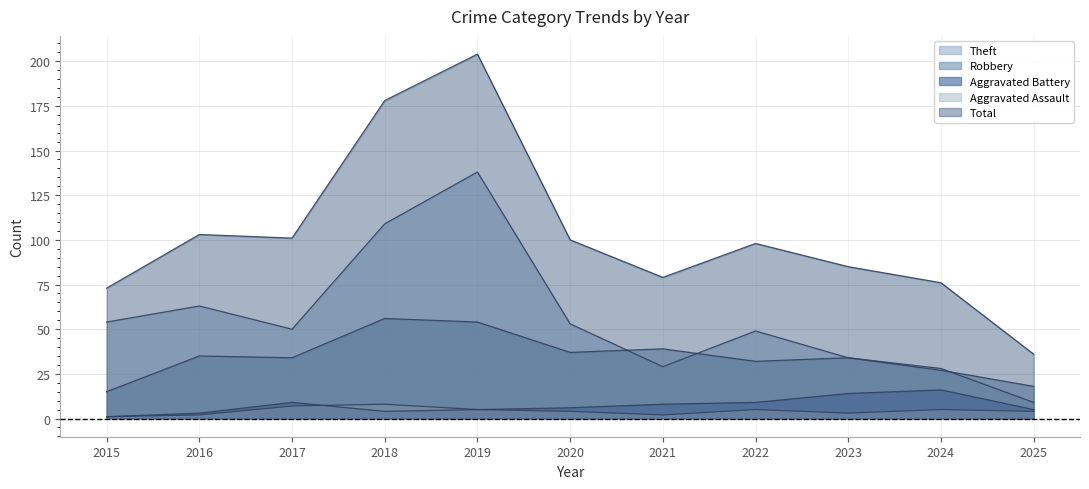

The value of Aggravated Battery at 2020 is 1. True or false?

False